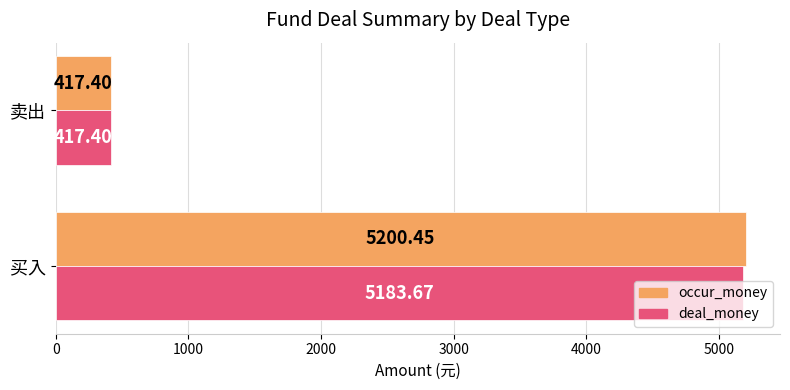

What is the average value of the deal_money series?

2800.5